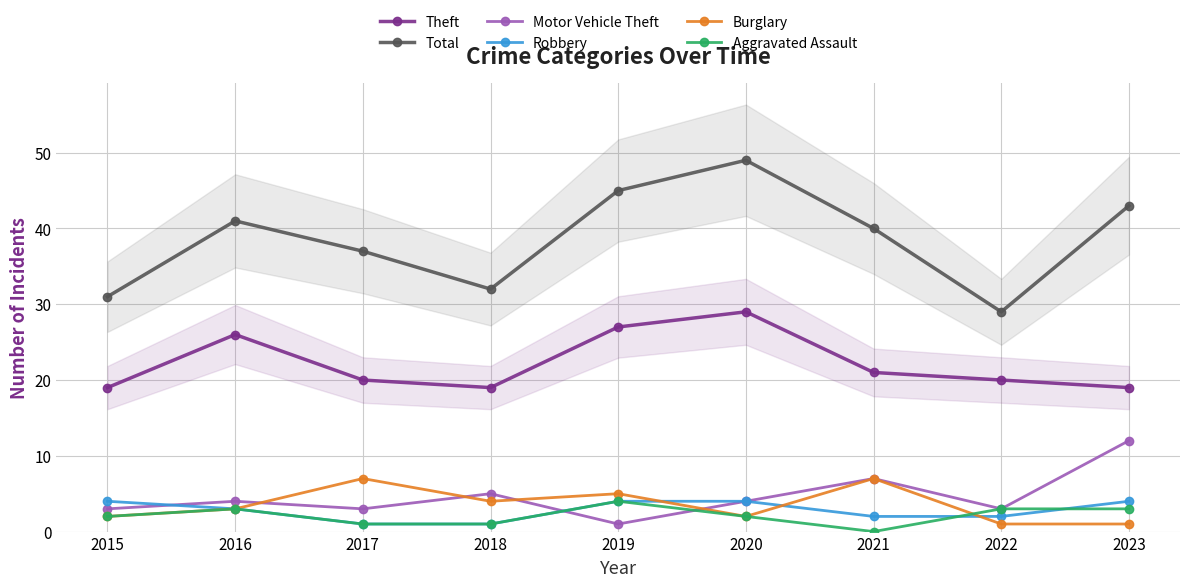

The value of Motor Vehicle Theft at 2019 is 1. True or false?

True